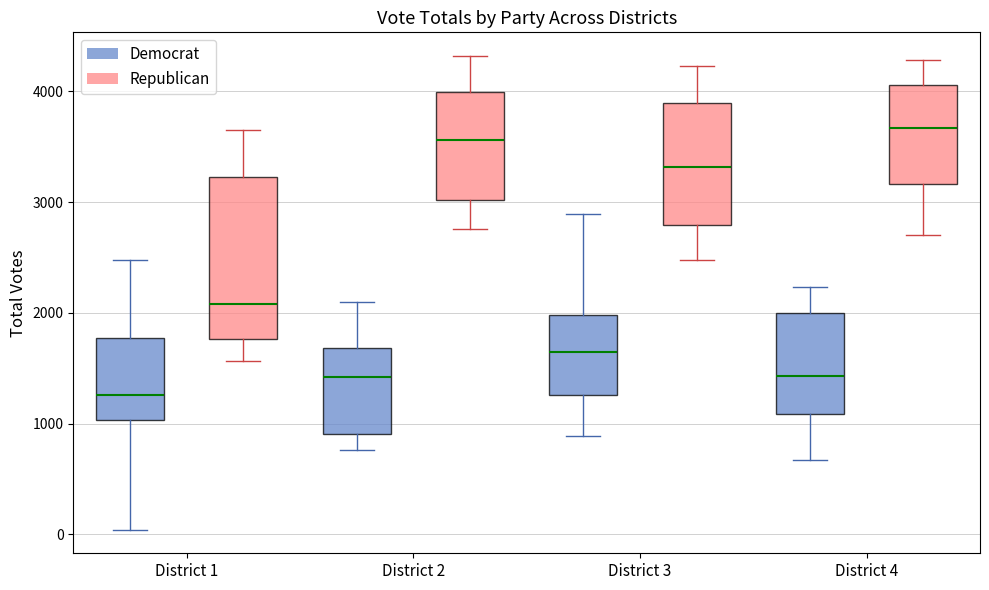

Reading left to right, read every box against the y-axis: the position of its median line, the range the box covers, and the ends of its whiskers. The values are not printed on the chart, so give them approximately, as read against the axis.

District 1 (Democrat): median 1300, box 1000 to 1800, whiskers 0 to 2500
District 1 (Republican): median 2100, box 1800 to 3200, whiskers 1600 to 3700
District 2 (Democrat): median 1400, box 900 to 1700, whiskers 800 to 2100
District 2 (Republican): median 3600, box 3000 to 4000, whiskers 2800 to 4300
District 3 (Democrat): median 1700, box 1300 to 2000, whiskers 900 to 2900
District 3 (Republican): median 3300, box 2800 to 3900, whiskers 2500 to 4200
District 4 (Democrat): median 1400, box 1100 to 2000, whiskers 700 to 2200
District 4 (Republican): median 3700, box 3200 to 4100, whiskers 2700 to 4300